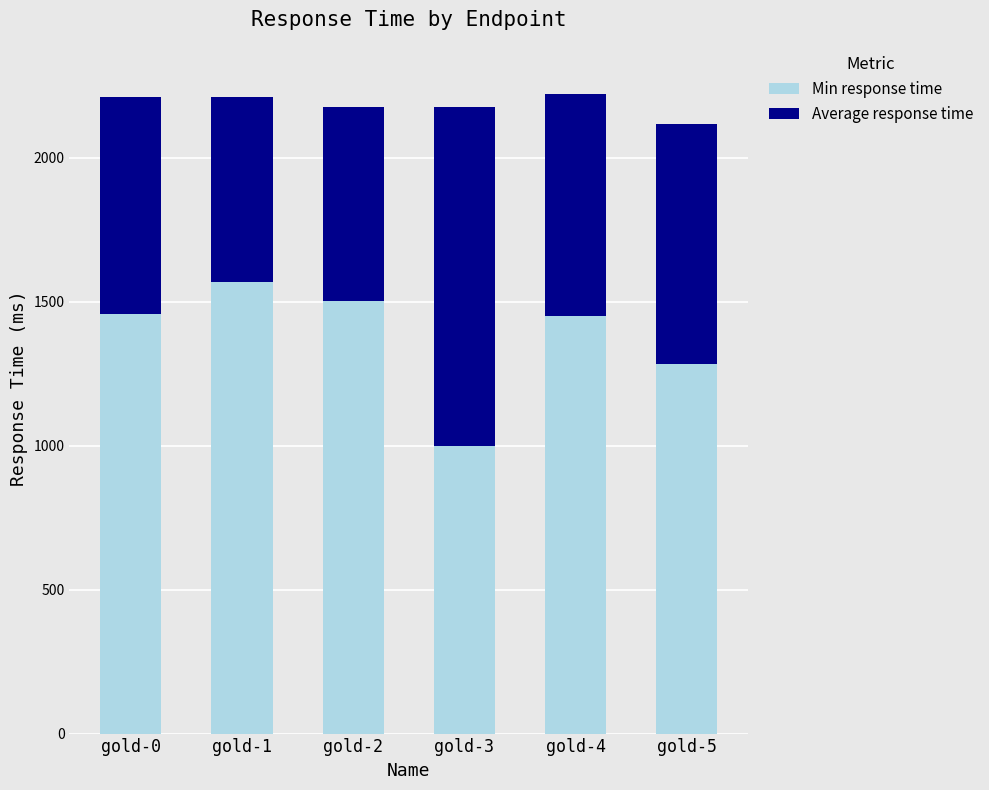

What is the sum of all Min response time values?

8260